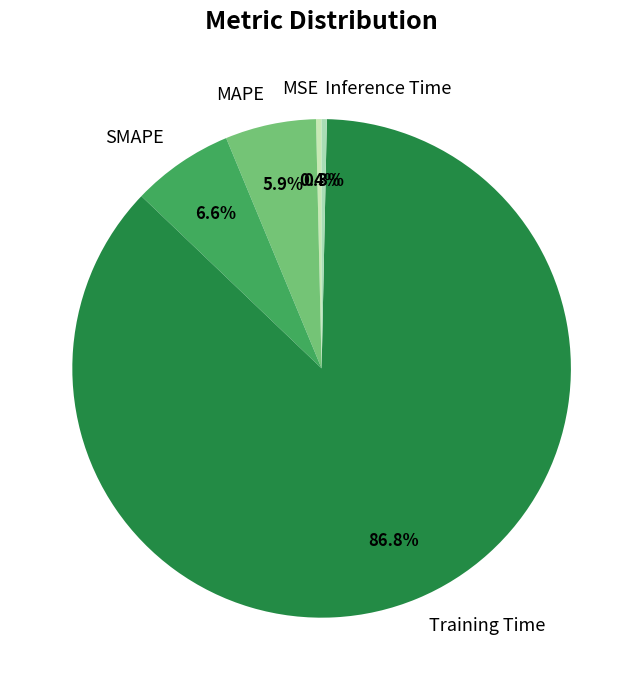

Do SMAPE and MSE together represent more than half of the pie?

No